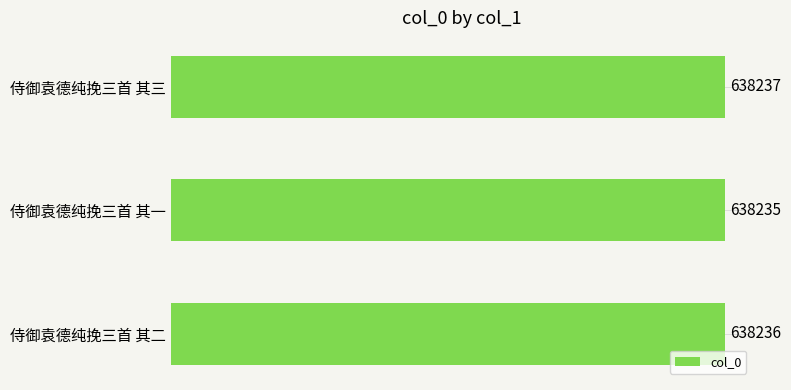

List the labels in order of value, smallest first.

侍御袁德纯挽三首 其一, 侍御袁德纯挽三首 其二, 侍御袁德纯挽三首 其三